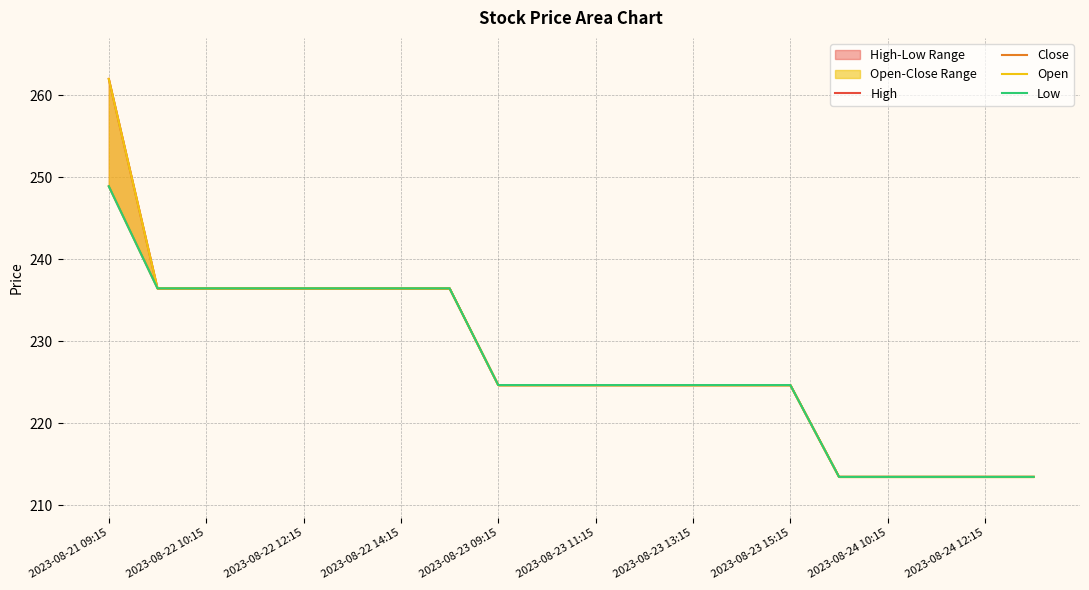

What is the difference between the second highest and minimum values in the High series?

23.0